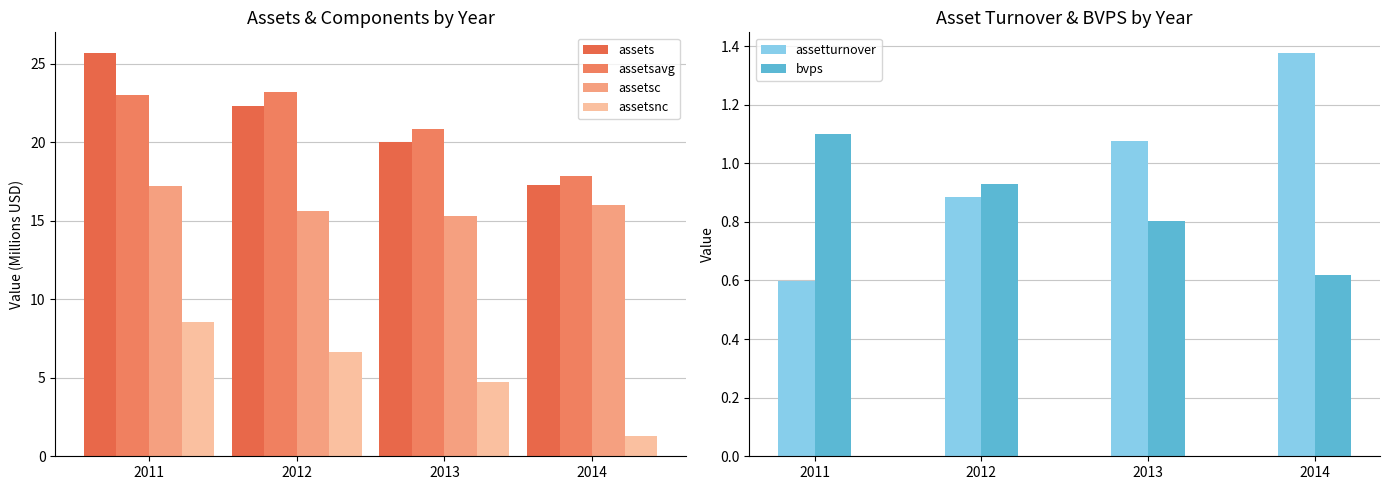

The assetsnc series shows 1.3 at 2014. True or false?

True